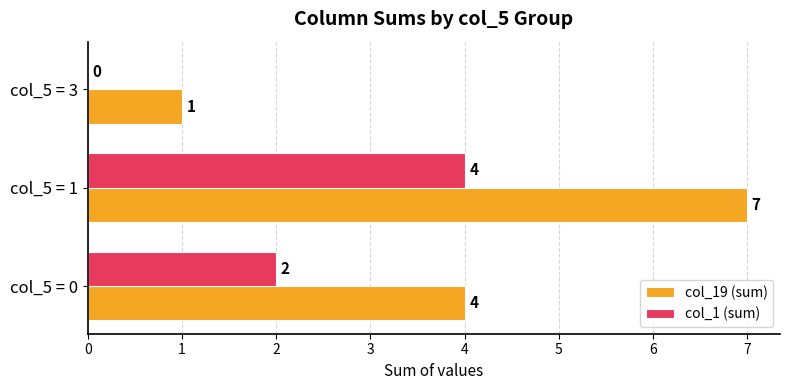

Which series has the widest spread of values?

col_19 (sum)